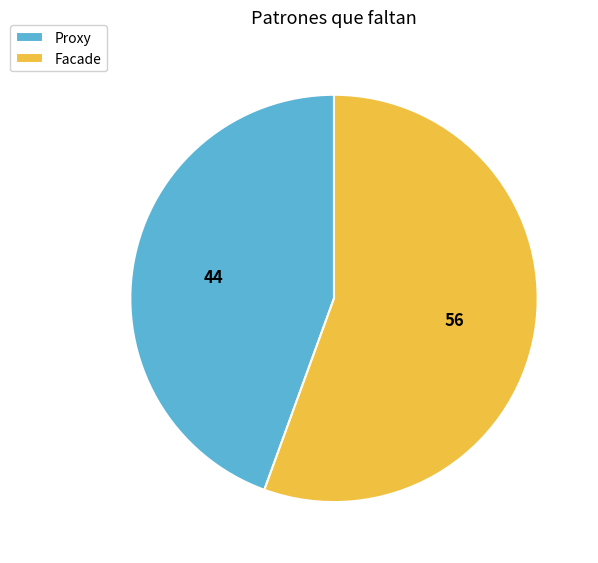

Between Facade and Proxy, which is larger?

Facade